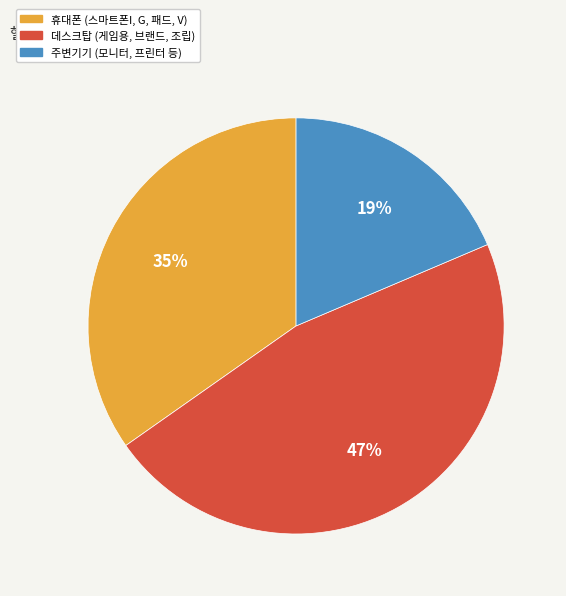

What percentage is the 데스크탑 slice, to the nearest percent?

47%